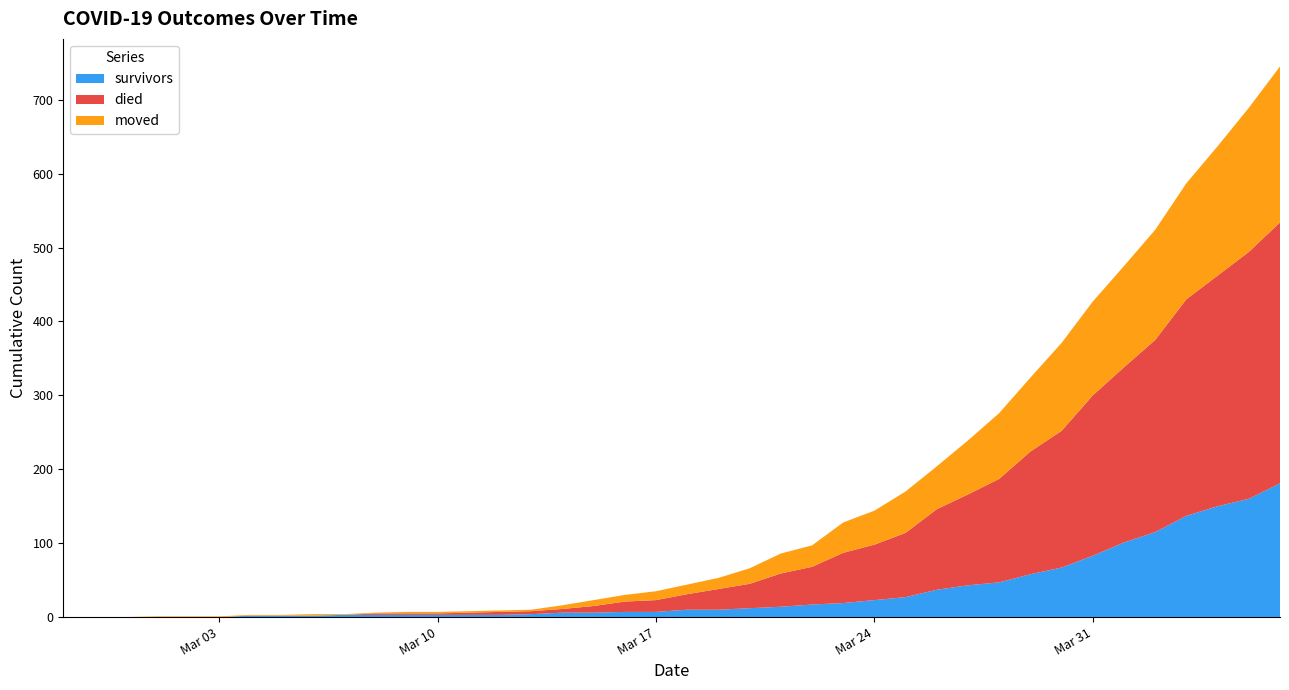

Reading left to right, extract all data points from this chart.

survivors: 0	0	0	0	0	0	2	2	2	3	3	3	3	3	3	4	6	6	7	7	10	10	12	14	17	19	23	27	37	43	47	58	67	83	101	115	137	150	160	181
died: 0	0	0	0	0	0	0	0	0	0	2	2	2	3	4	4	5	9	14	16	21	28	33	45	51	68	75	87	109	123	140	166	185	217	237	260	293	312	334	353
moved: 0	0	0	1	1	1	1	1	2	1	1	2	2	2	2	2	5	8	9	12	13	15	21	27	29	41	46	56	58	73	89	100	119	127	137	149	157	175	195	211